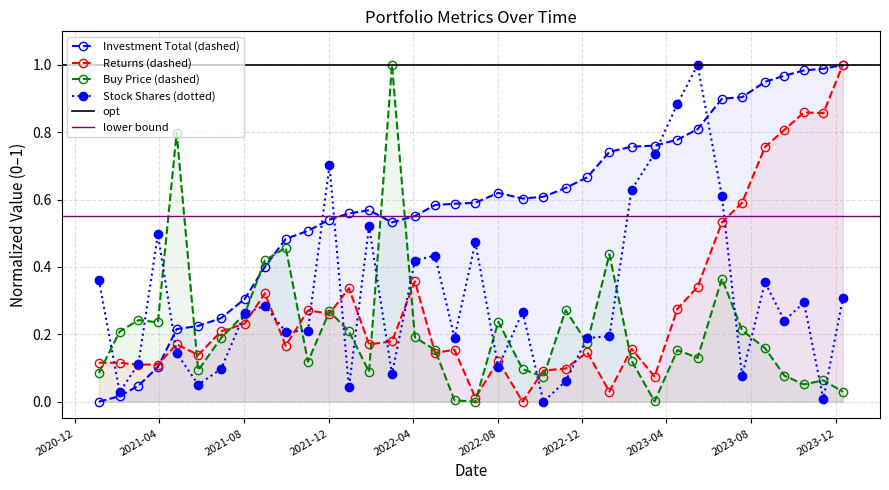

Reading left to right, what are all the values shown in this chart?

Investment Total: 0.0	0.0	0.0	0.1	0.2	0.2	0.2	0.3	0.4	0.5	0.5	0.5	0.6	0.6	0.5	0.6	0.6	0.6	0.6	0.6	0.6	0.6	0.6	0.7	0.7	0.8	0.8	0.8	0.8	0.9	0.9	1.0	1.0	1.0	1.0	1.0
Returns: 0.1	0.1	0.1	0.1	0.2	0.1	0.2	0.2	0.3	0.2	0.3	0.3	0.3	0.2	0.2	0.4	0.1	0.2	0.0	0.1	0.0	0.1	0.1	0.1	0.0	0.2	0.1	0.3	0.3	0.5	0.6	0.8	0.8	0.9	0.9	1.0
Buy Price: 0.1	0.2	0.2	0.2	0.8	0.1	0.2	0.3	0.4	0.5	0.1	0.3	0.2	0.1	1.0	0.2	0.2	0.0	0.0	0.2	0.1	0.1	0.3	0.2	0.4	0.1	0.0	0.2	0.1	0.4	0.2	0.2	0.1	0.1	0.1	0.0
Stock Shares: 0.4	0.0	0.1	0.5	0.1	0.1	0.1	0.3	0.3	0.2	0.2	0.7	0.0	0.5	0.1	0.4	0.4	0.2	0.5	0.1	0.3	0.0	0.1	0.2	0.2	0.6	0.7	0.9	1.0	0.6	0.1	0.4	0.2	0.3	0.0	0.3